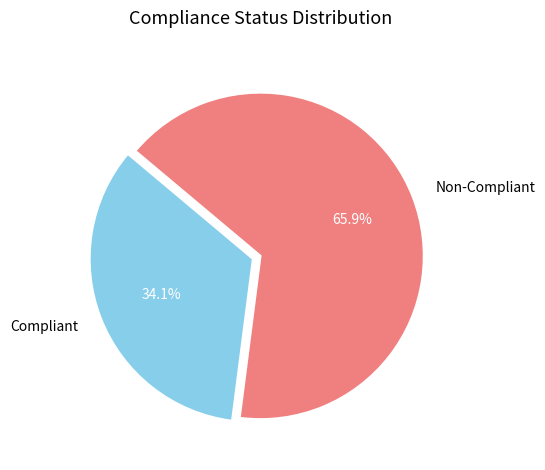

True or false: Non-Compliant accounts for 58% of the total.

False